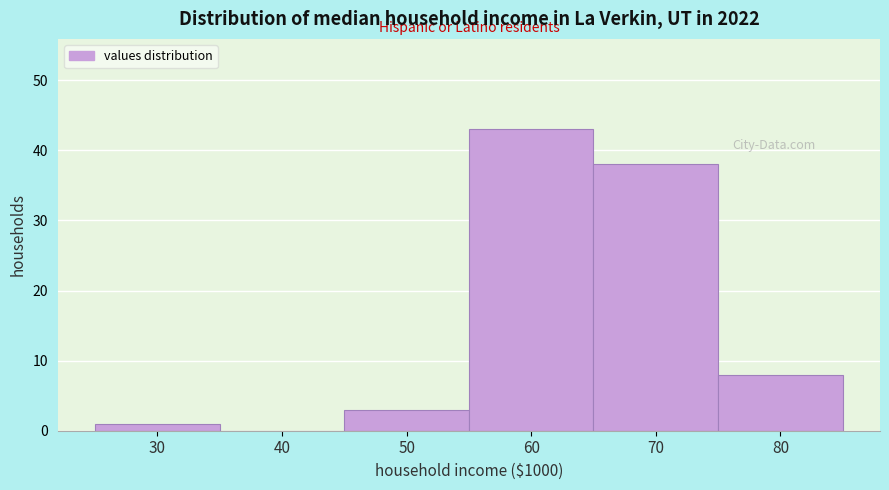

Reading left to right, list all the values displayed in this chart.

30=1	40=0	50=3	60=43	70=38	80=8